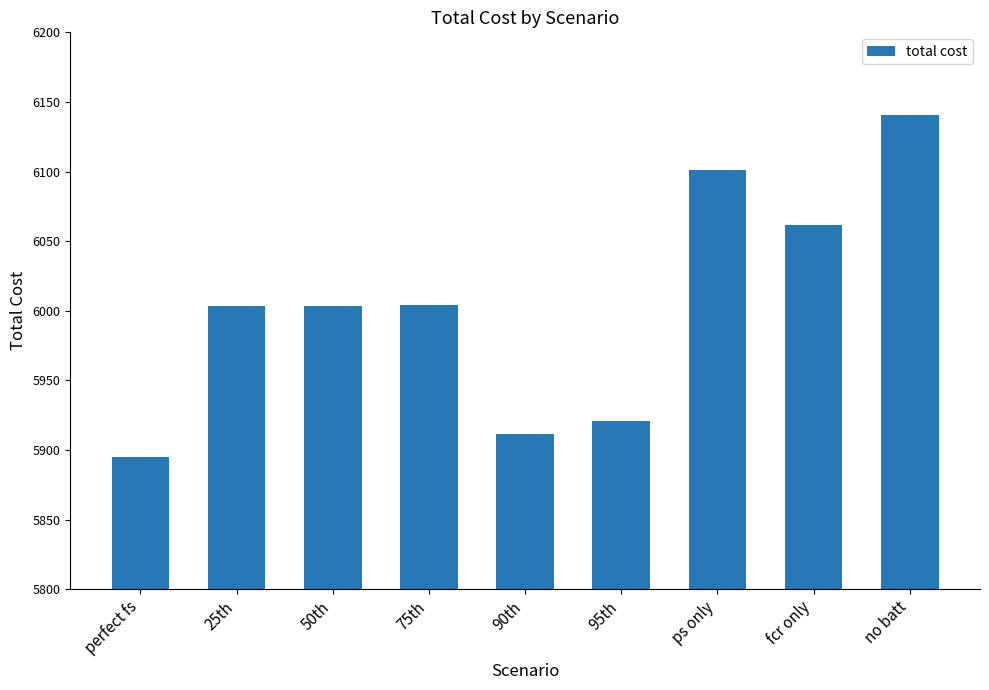

What is the label of the 1st bar from the right?

no batt